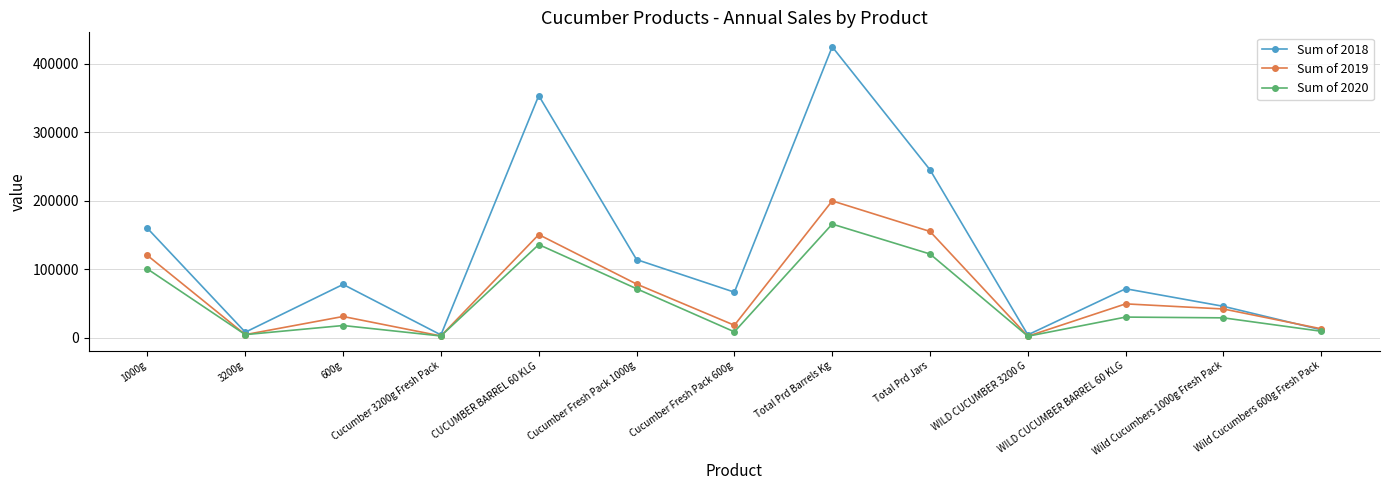

Rank the series by their average value, from lowest to highest.

Sum of 2020, Sum of 2019, Sum of 2018